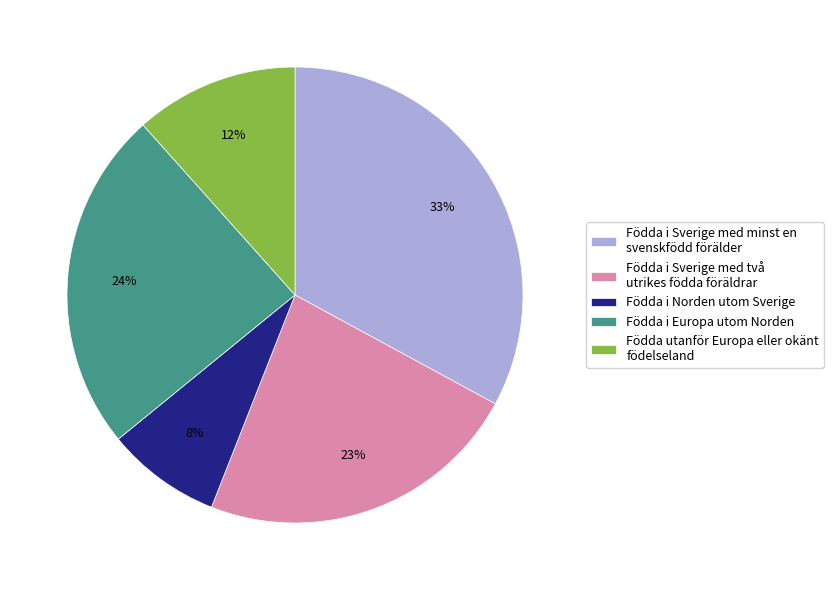

Is there a majority slice in this chart?

No